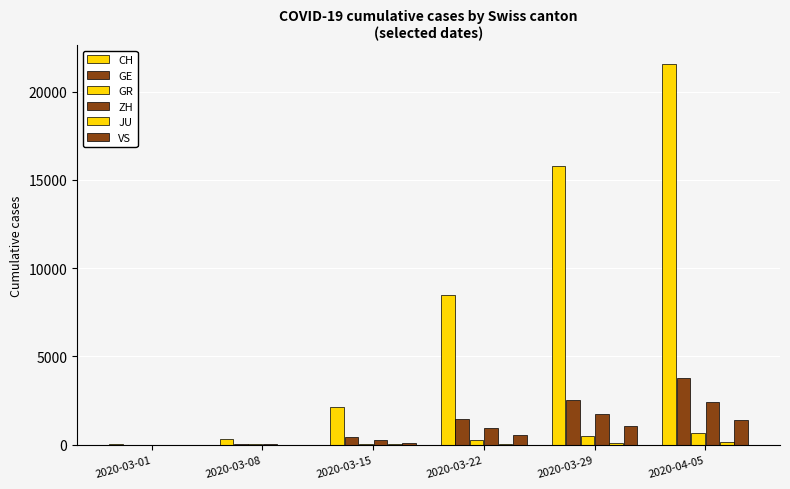

How many distinct data groups are displayed?

6